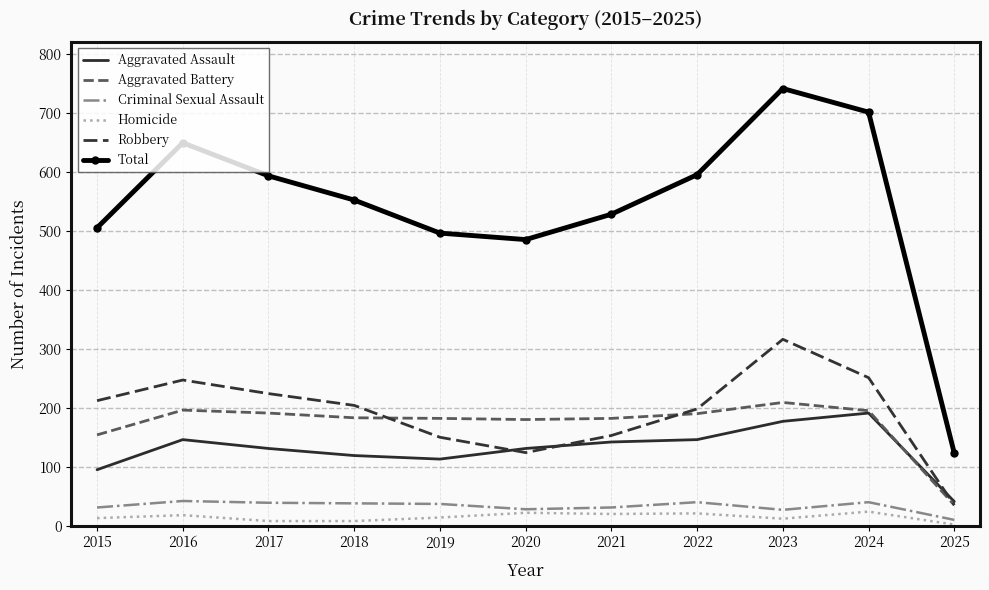

Which category has the lowest value in the Criminal Sexual Assault series?

2025